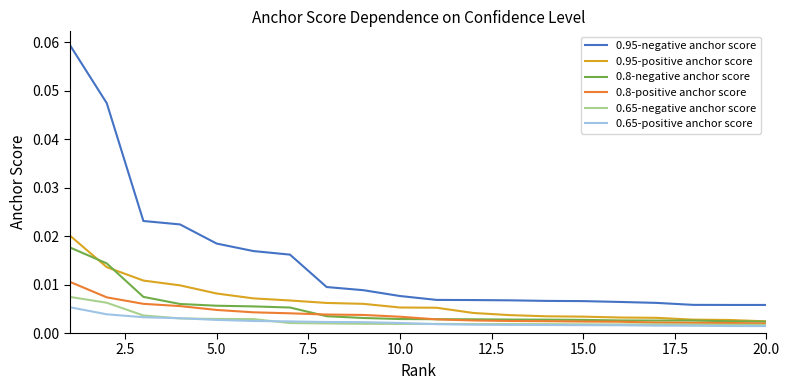

Which series has the widest spread of values?

0.95-negative anchor score